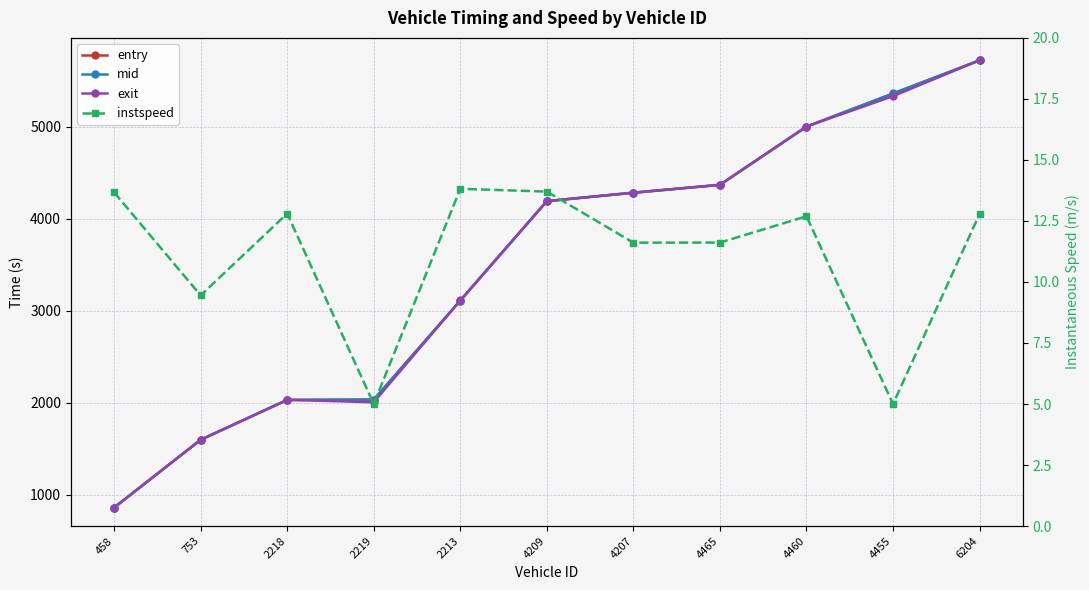

At which label does mid reach its peak?

6204